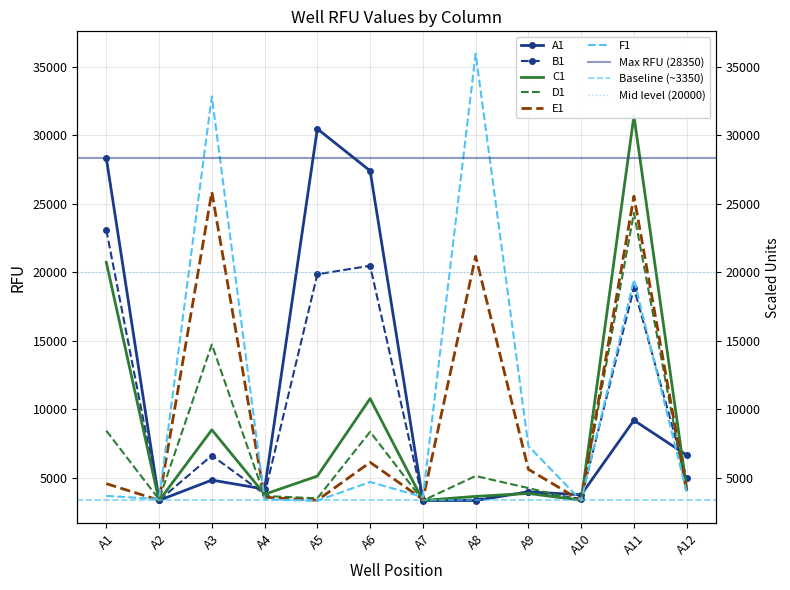

True or false: E1 and A1 cross at least once.

True